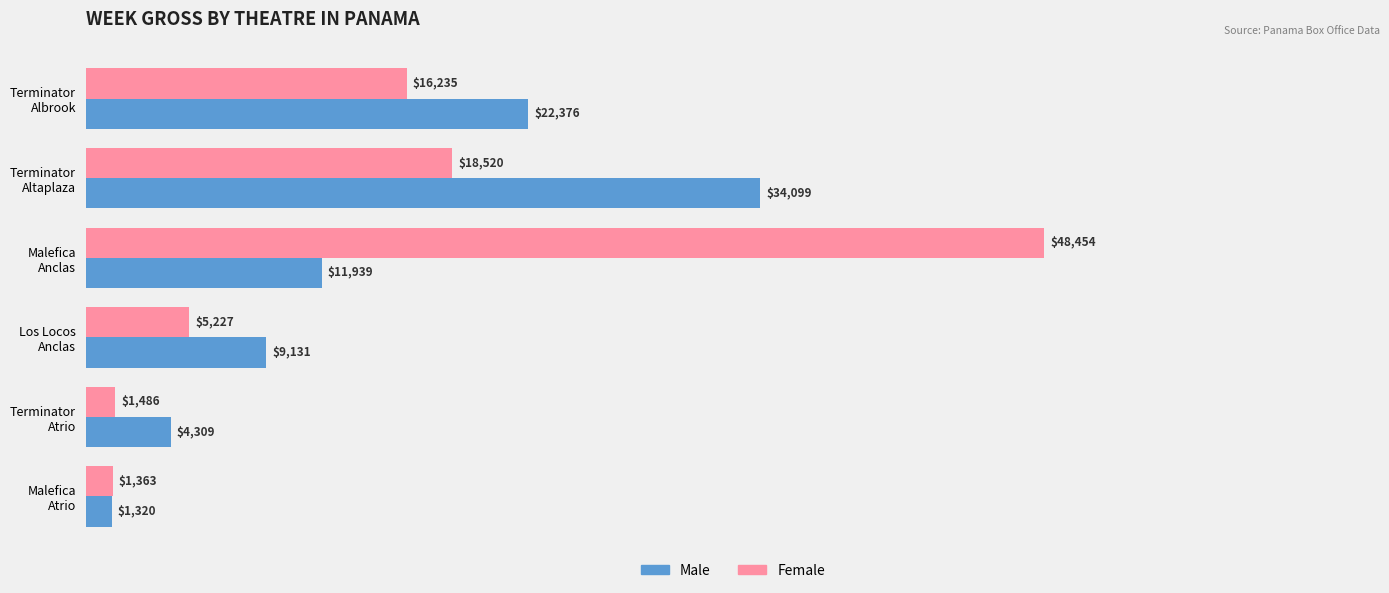

Which series has the largest range (max minus min)?

Female